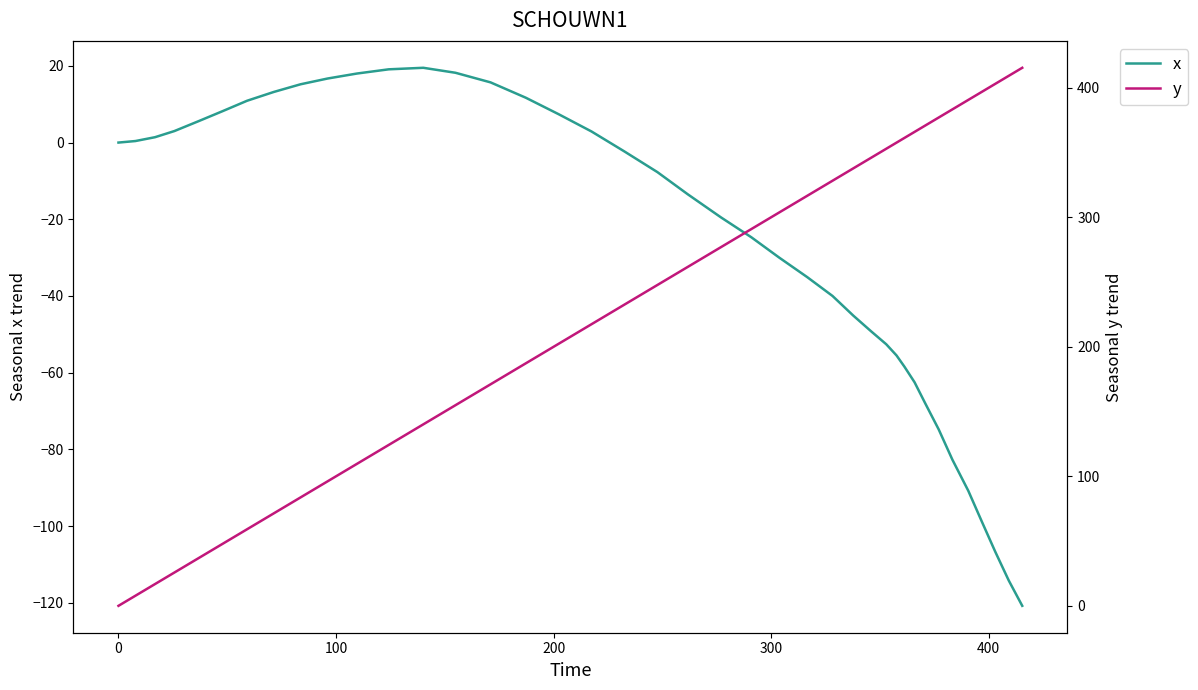

The x series shows -23.7 at 31. True or false?

False